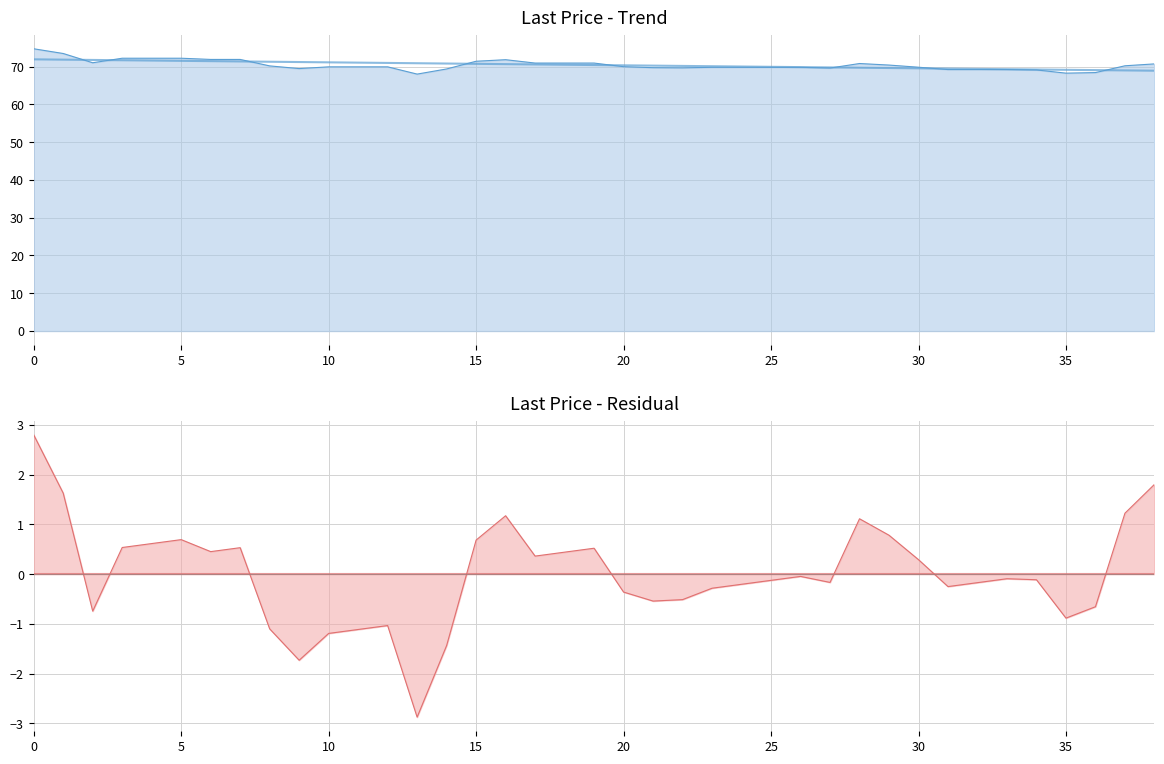

How many interior local valleys does the Last Price series have?

6